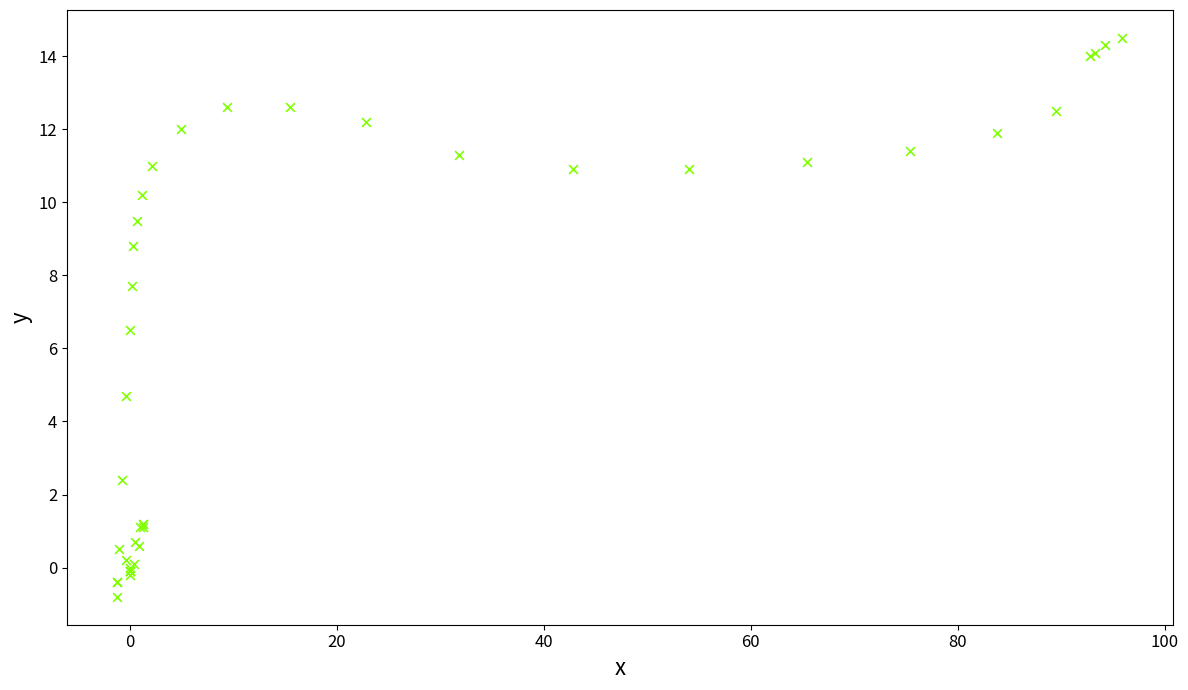

What Y value in the scatter plot is closest to 6?

6.5